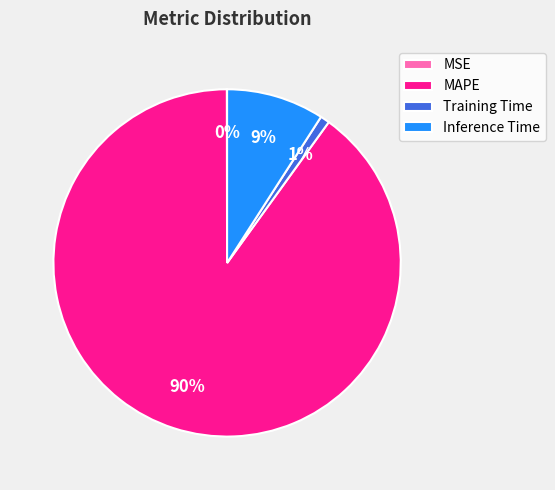

Does any single category account for the majority?

Yes